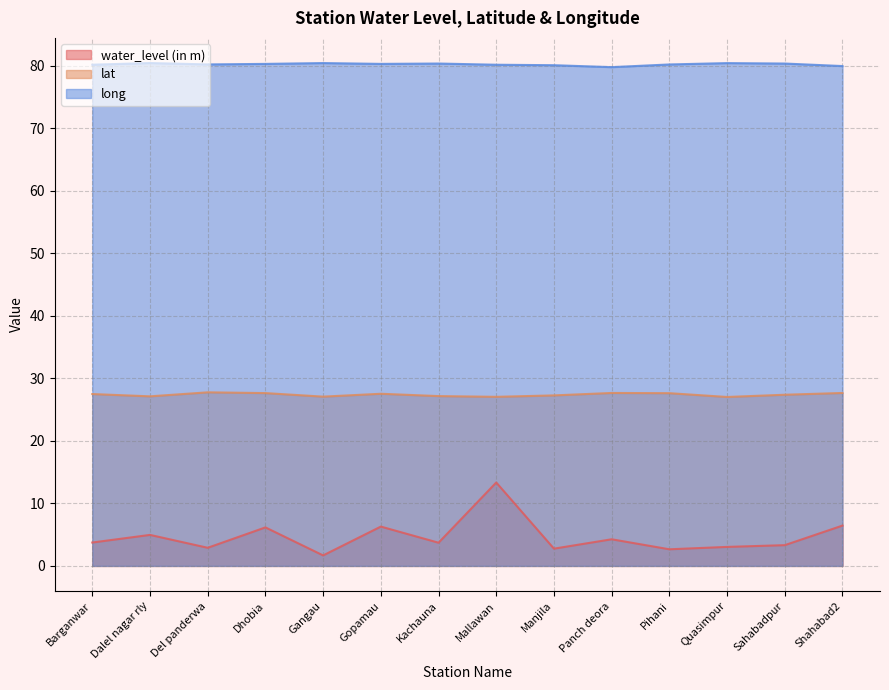

In long, how many points are lower than both neighbors (excluding endpoints)?

3